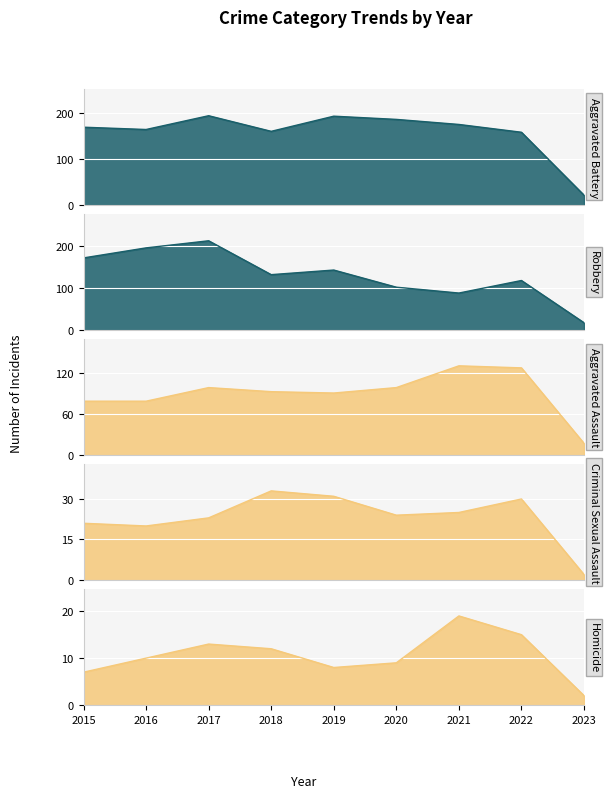

What is the value of the Robbery point at the 1st from the left?

172